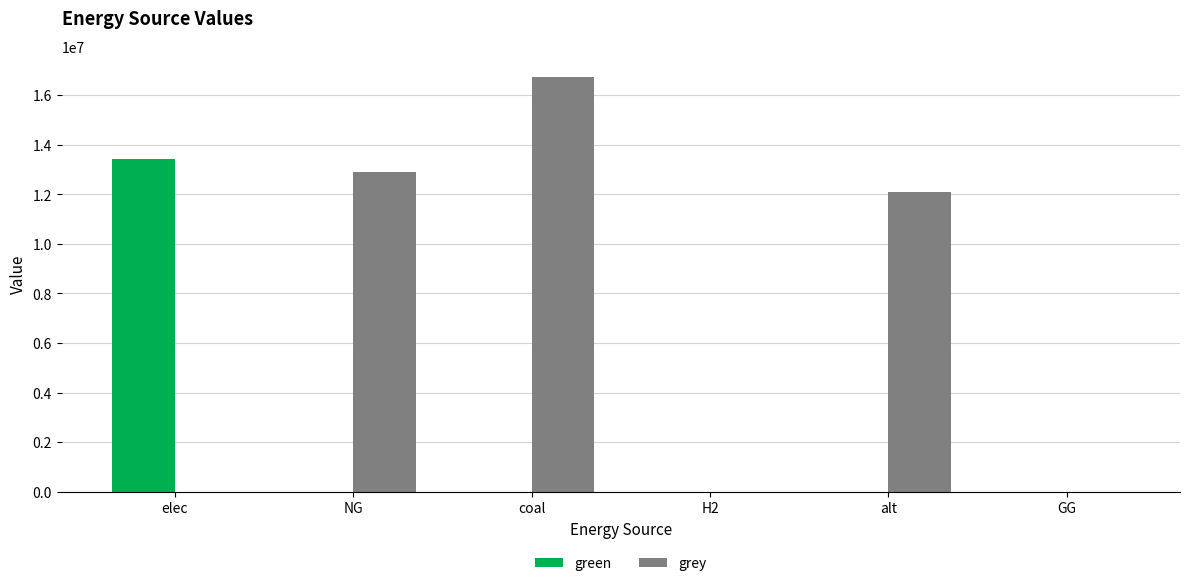

What is the approximate value of grey at NG?

12908590.9